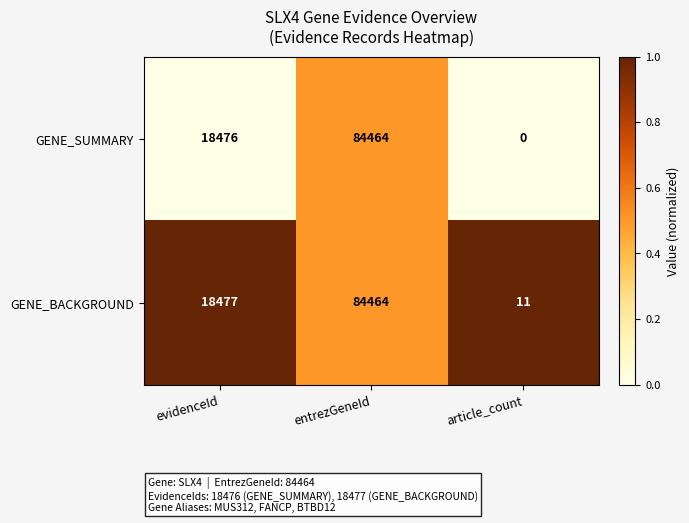

At which category does the chart reach its peak across all series?

entrezGeneId